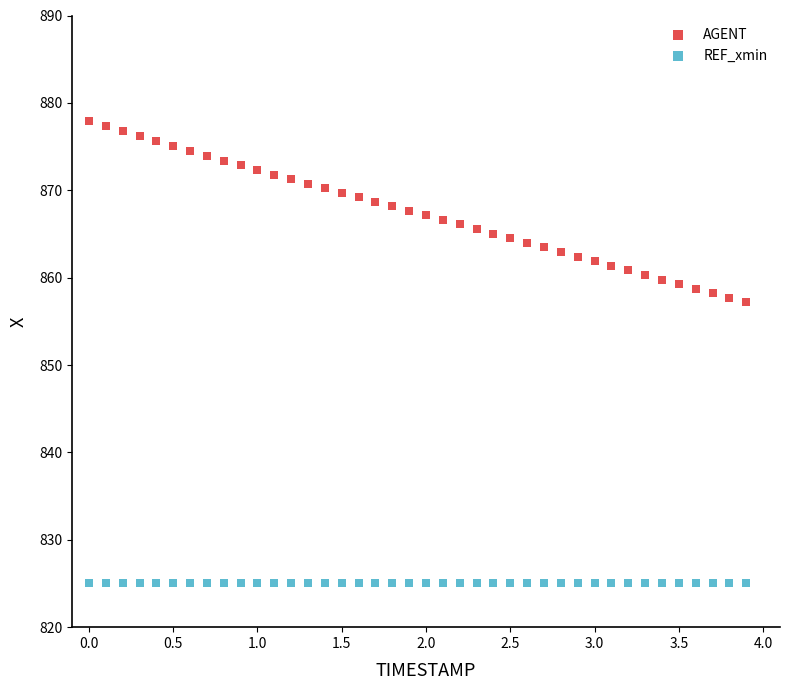

Which series reaches the minimum Y coordinate?

REF_xmin